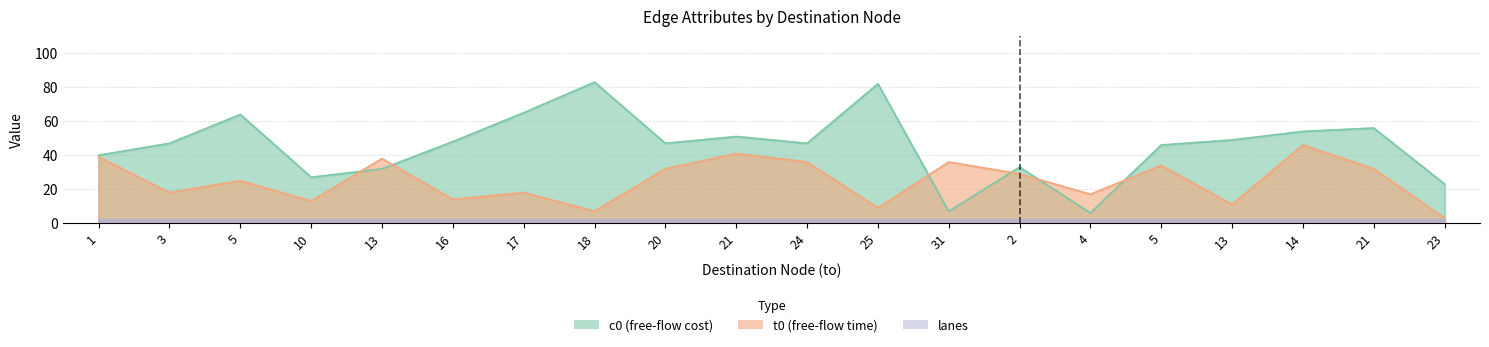

What is the average value of the c0 series?

45